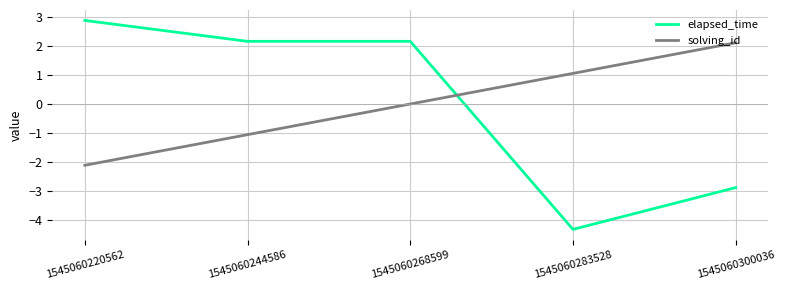

How many values in elapsed_time are below zero?

2